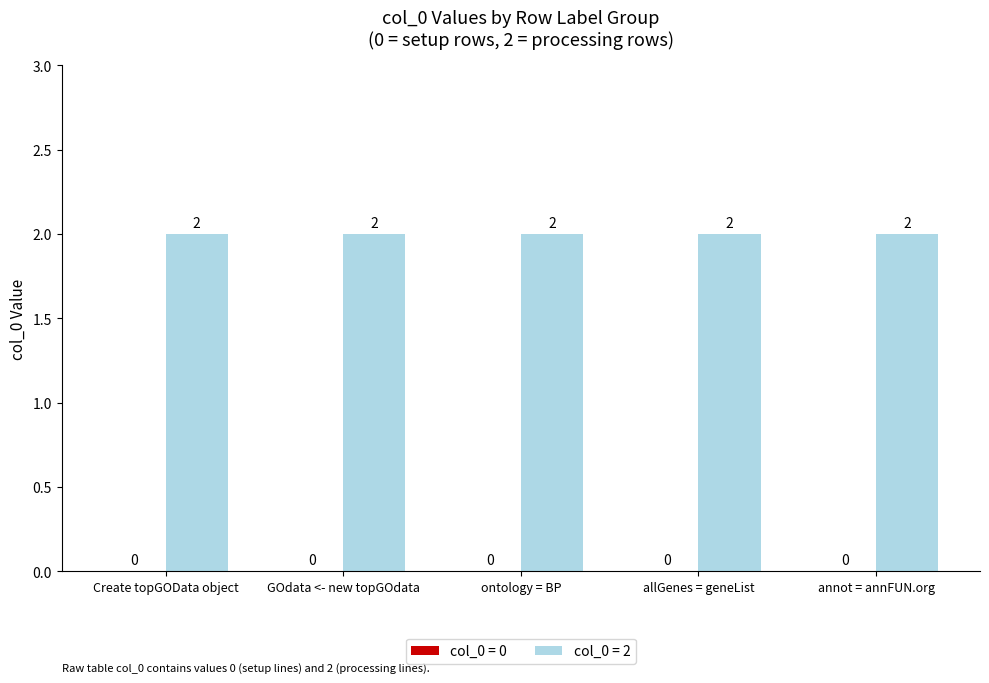

Reading left to right, what are all the values shown in this chart?

col_0=0: 0	0	0	0	0
col_0=2: 2	2	2	2	2